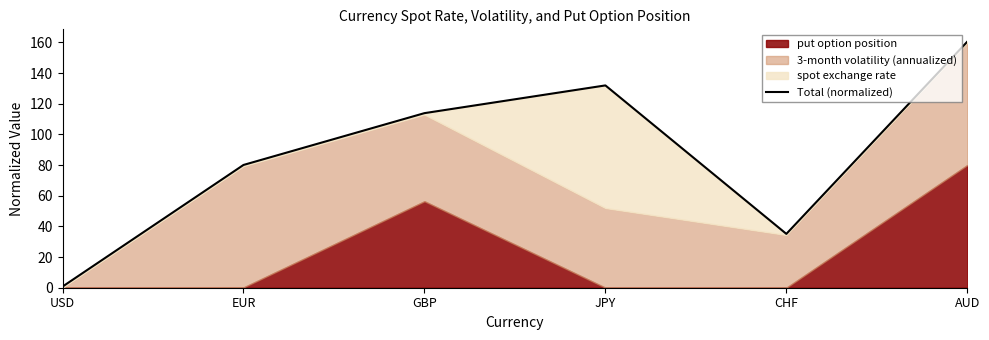

What is the approximate value at CHF?

35.1